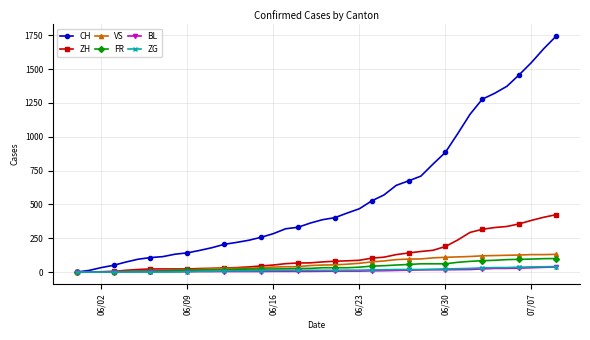

What is the sum of all FR values?

1587